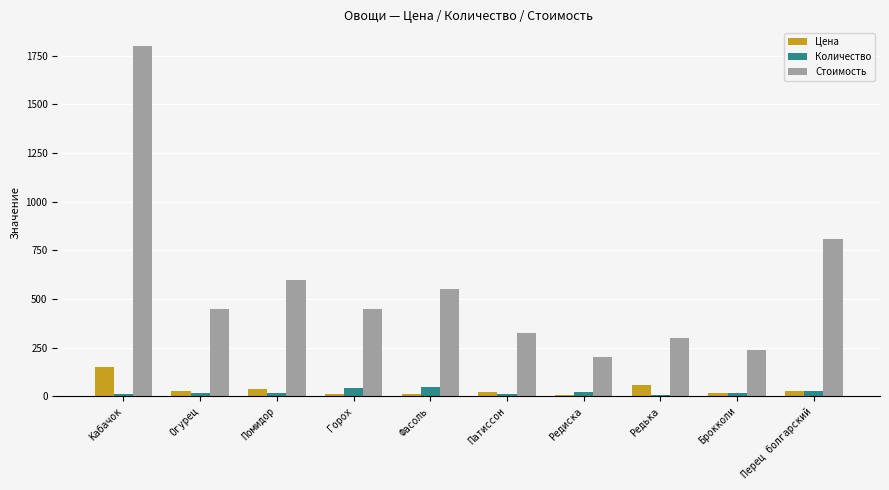

At which category is the sum across all series the highest?

Кабачок